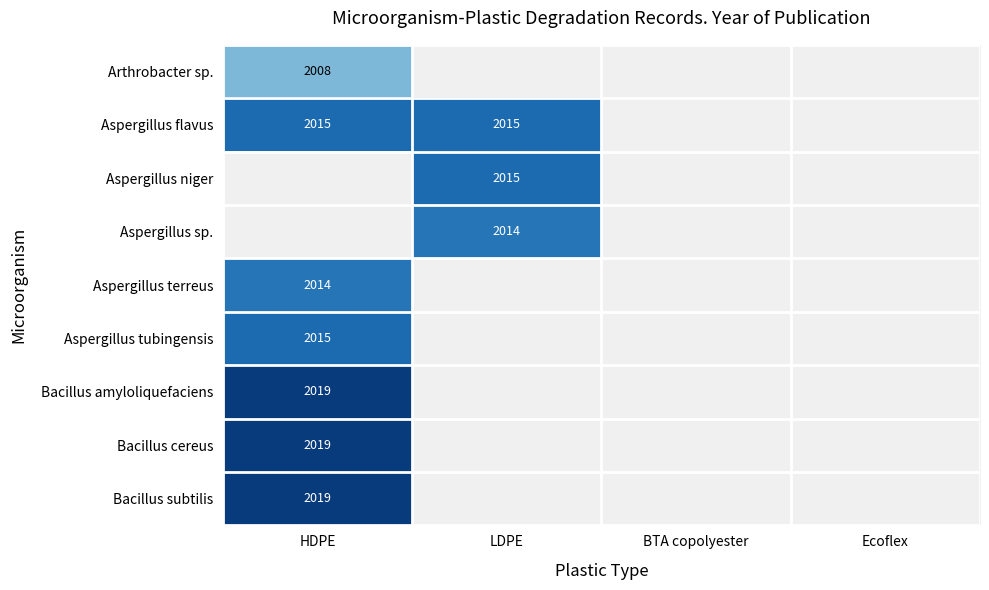

What is the smallest value displayed?

2008.0